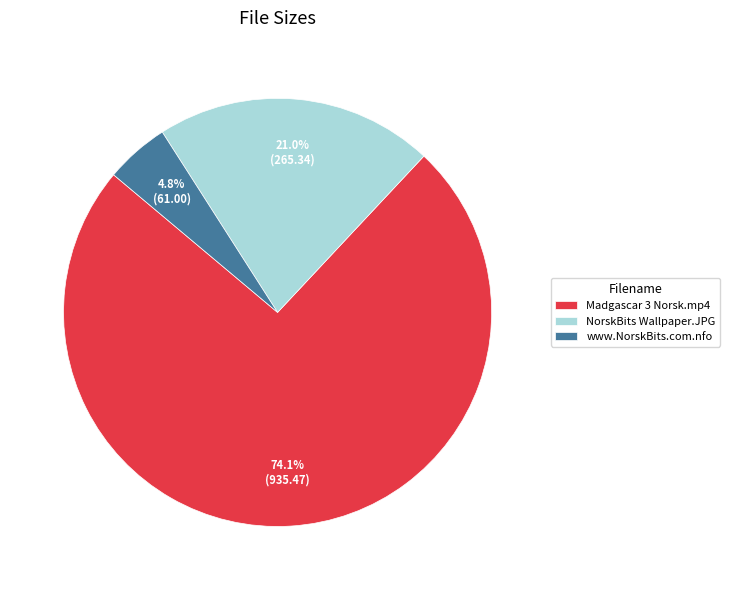

What percentage is the NorskBits Wallpaper.JPG slice, to the nearest percent?

21%